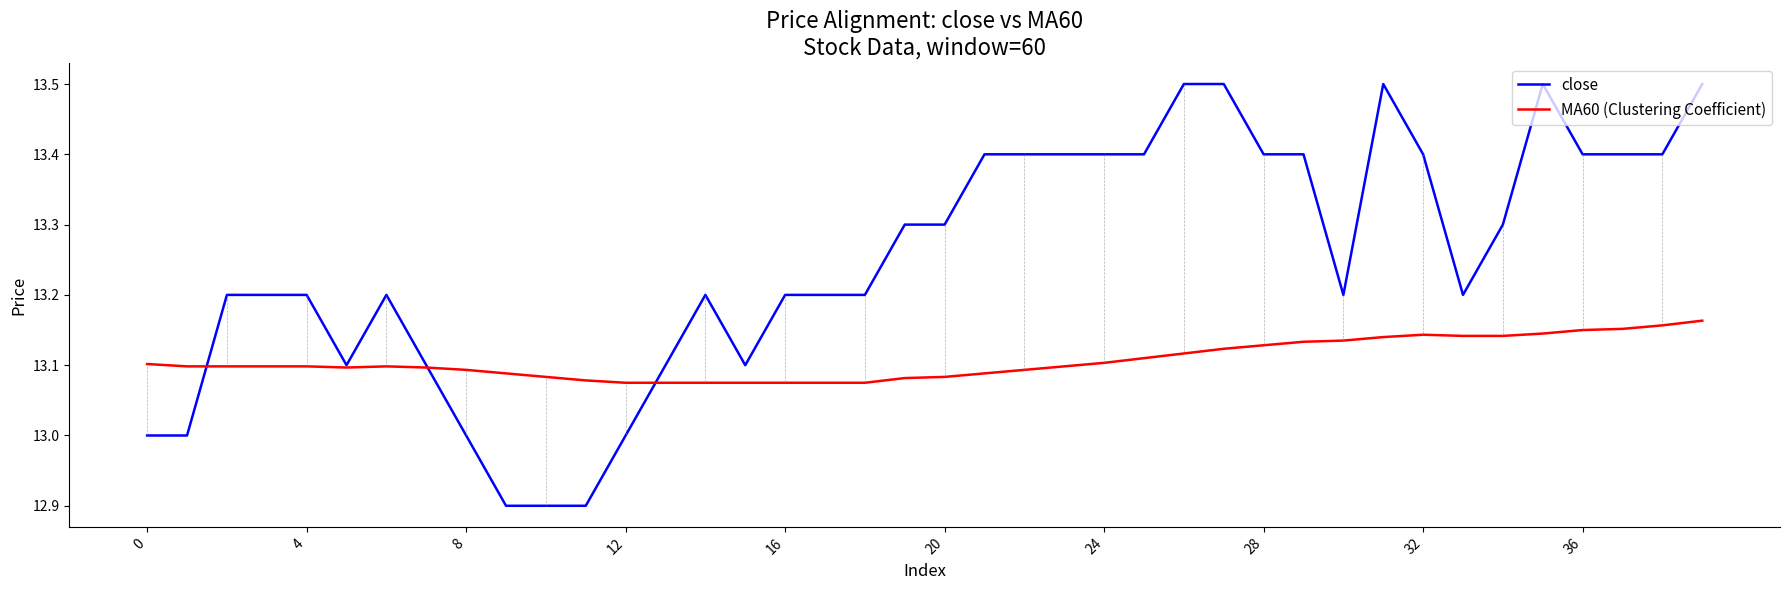

What is the greatest value displayed?

13.5